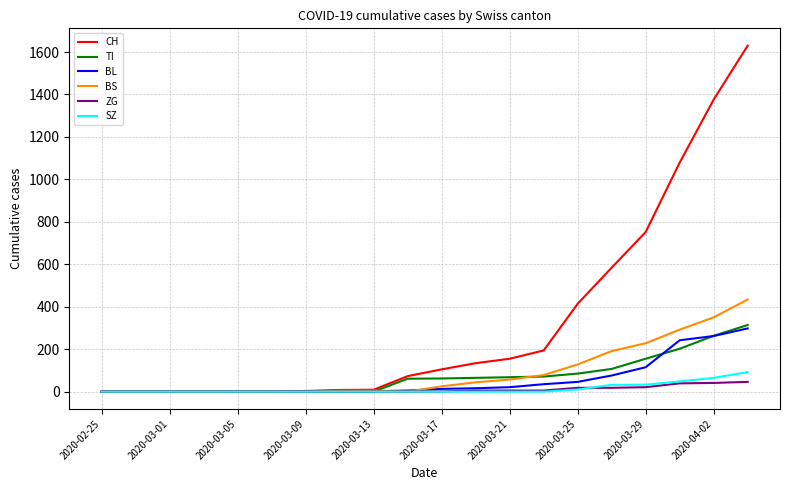

What is the greatest value displayed?

1630